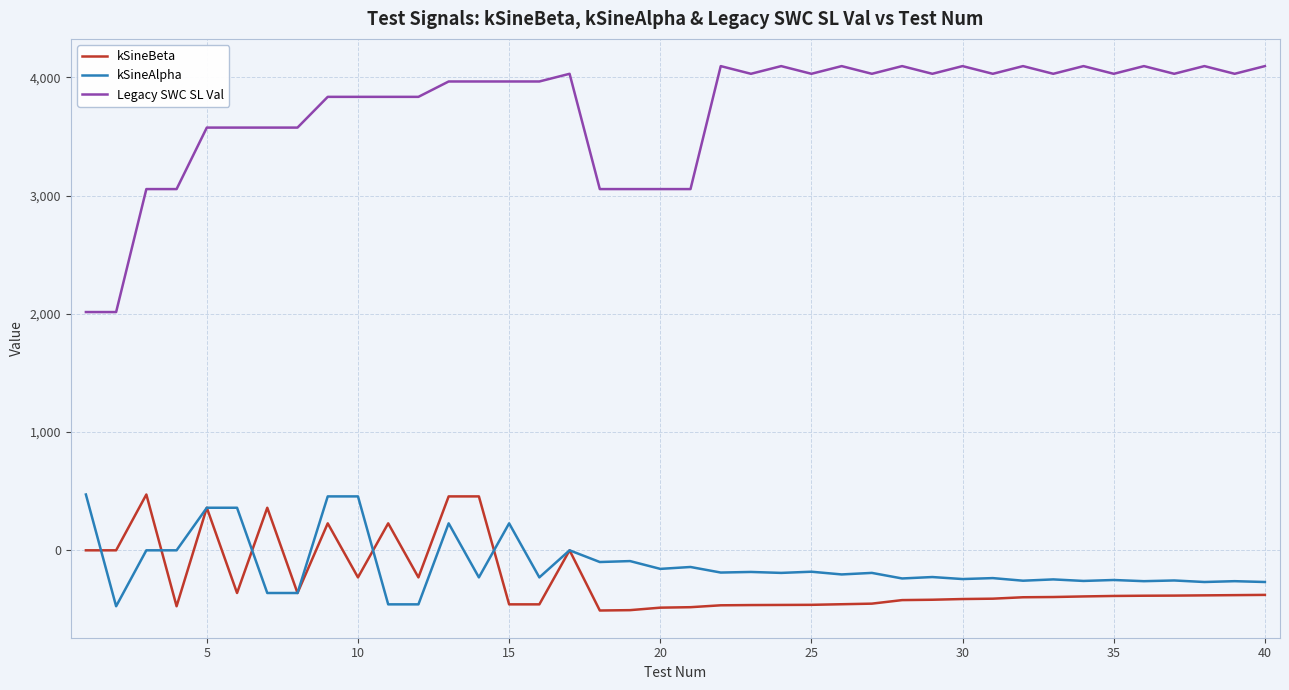

How many lines are shown in the chart?

3